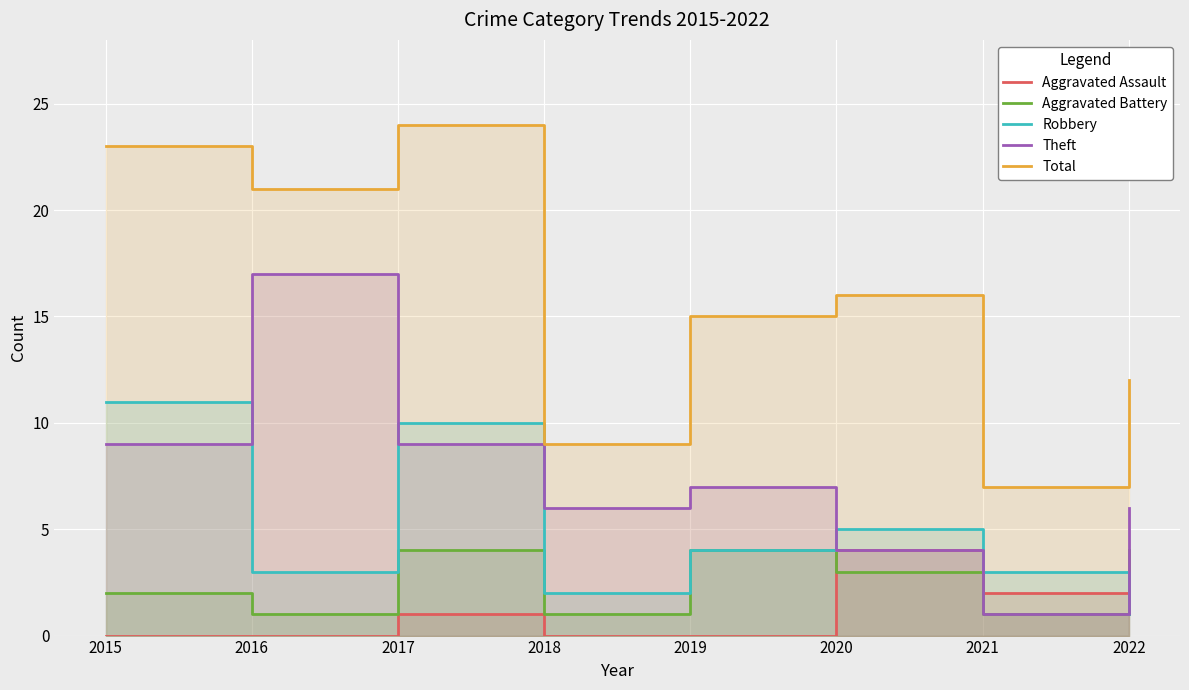

Reading right to left, list all the values displayed in this chart.

Aggravated Assault: 1	2	4	0	0	1	0	0
Aggravated Battery: 4	1	3	4	1	4	1	2
Robbery: 1	3	5	4	2	10	3	11
Theft: 6	1	4	7	6	9	17	9
Total: 12	7	16	15	9	24	21	23